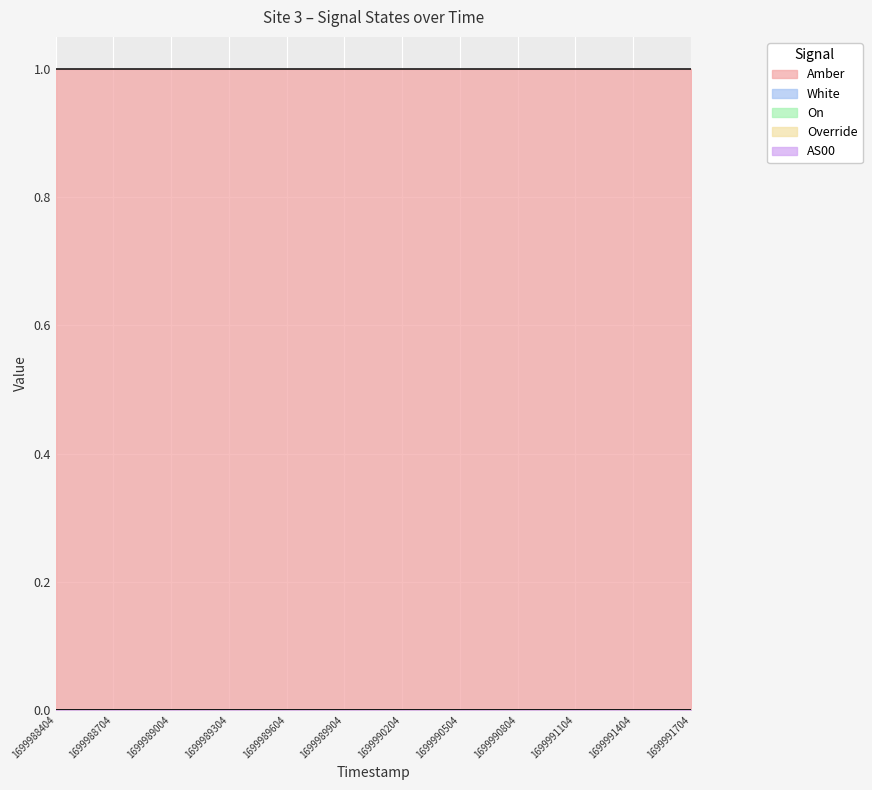

True or false: White and AS00 intersect in this chart.

False